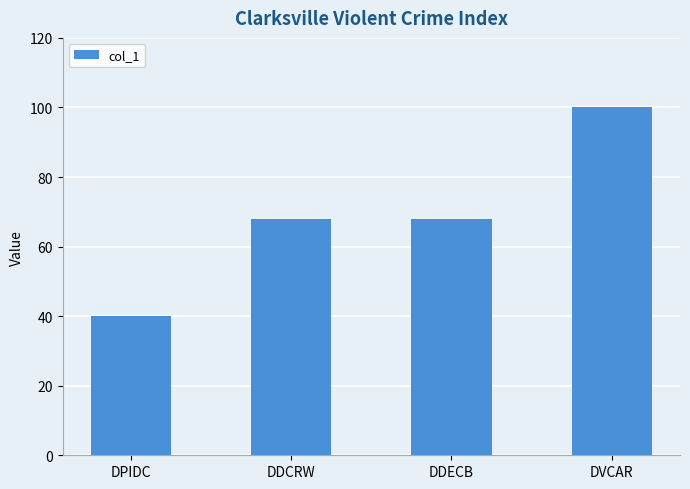

Reading right to left, extract all data points from this chart.

DVCAR=100	DDECB=68	DDCRW=68	DPIDC=40